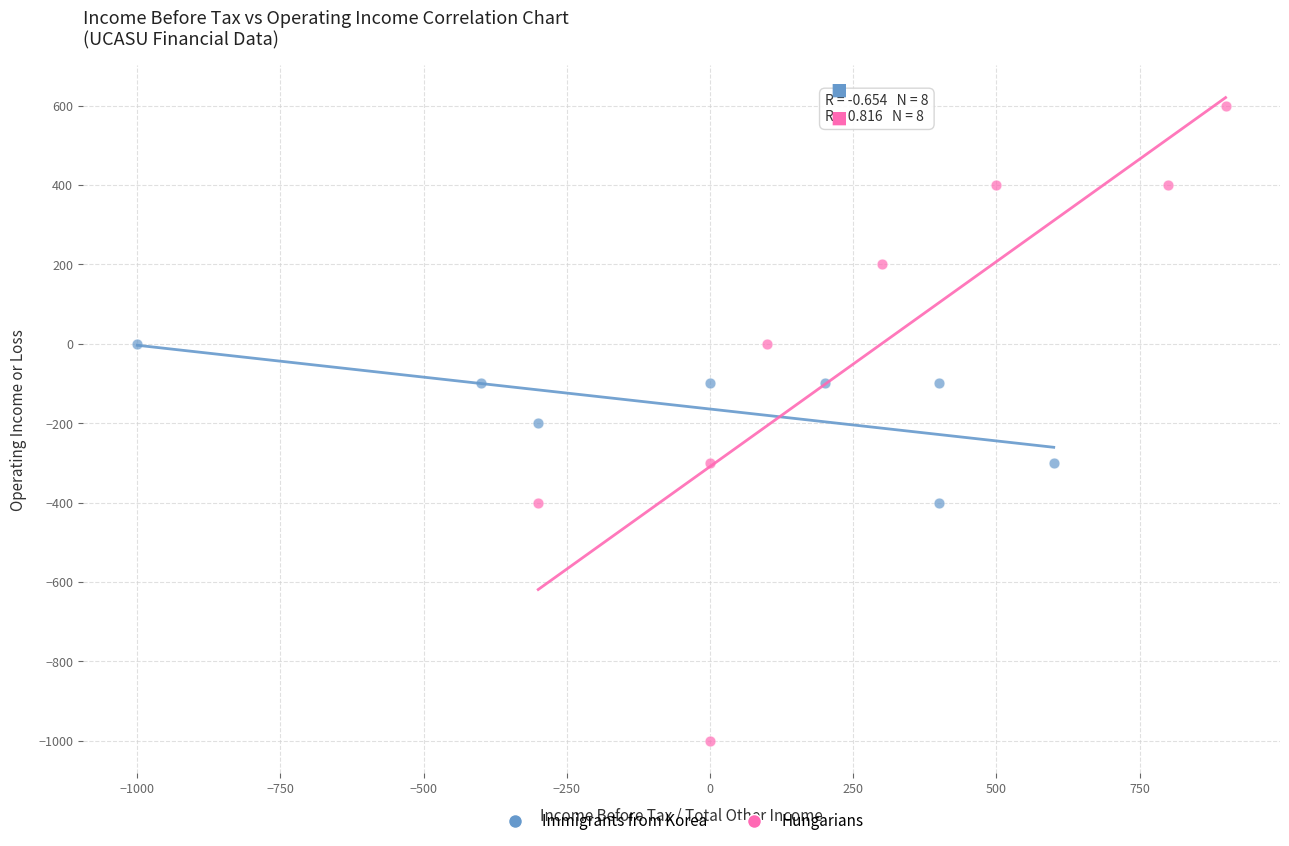

Which series reaches the maximum Y coordinate?

Hungarians